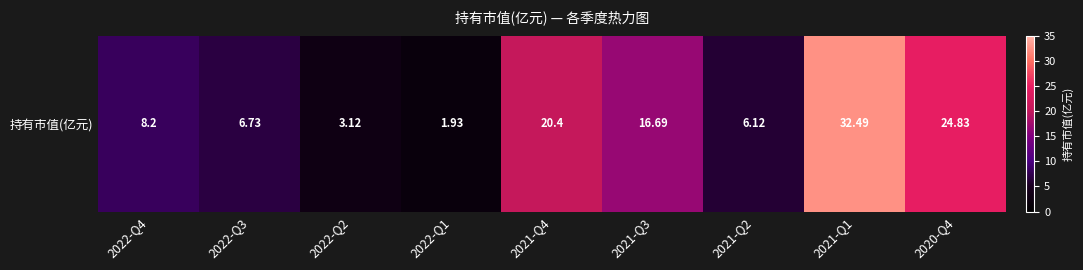

What is the ratio of the value at 2022-Q3 to the value at 2021-Q2?

1.1